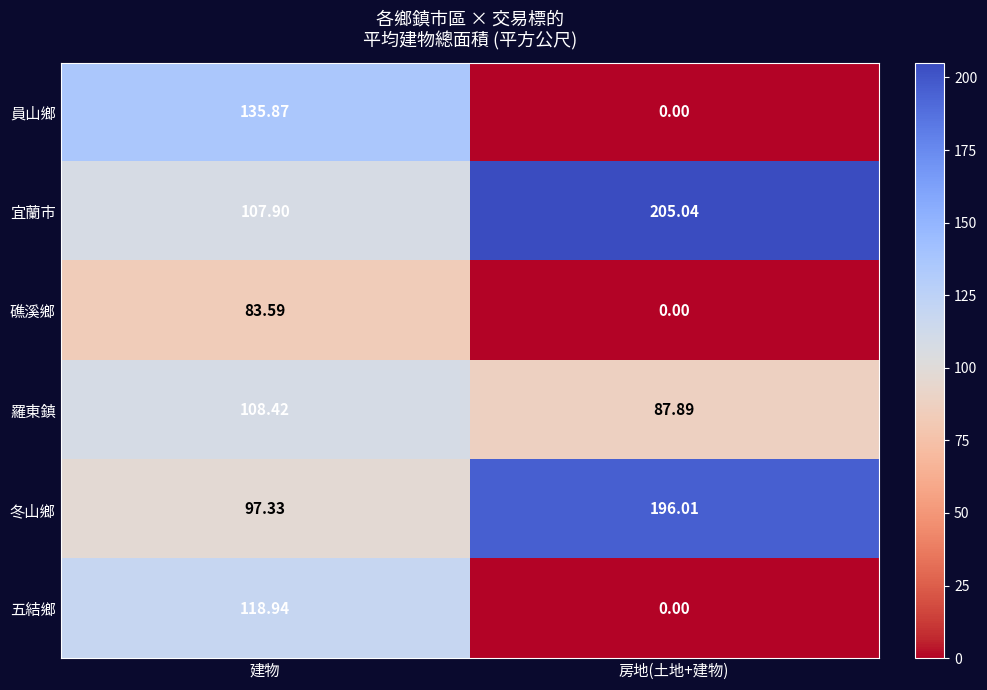

At which label is 羅東鎮 closest to 98?

房地(土地+建物)